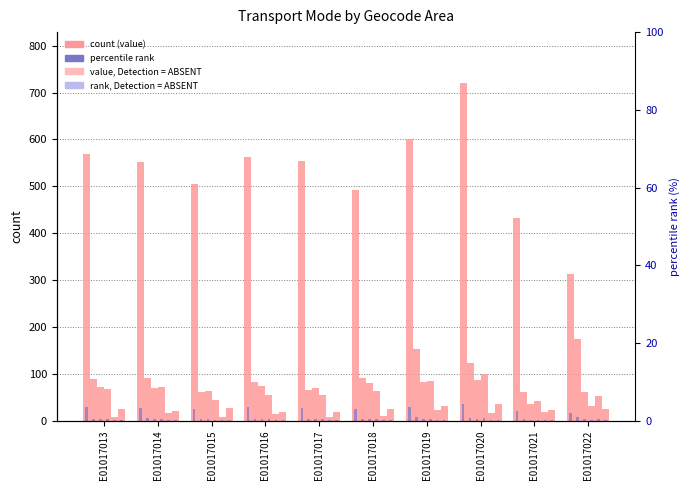

Is the value of foot at E01017016 greater than the value of home at E01017013?

Yes